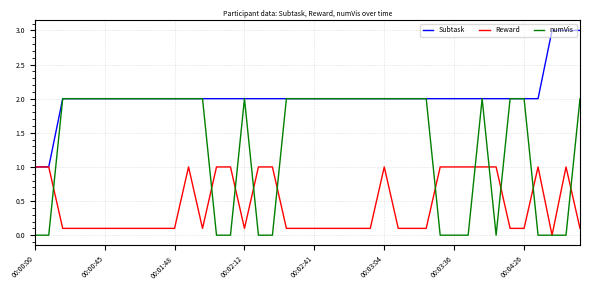

List the series in order of their peak value, lowest first.

Reward, numVis, Subtask